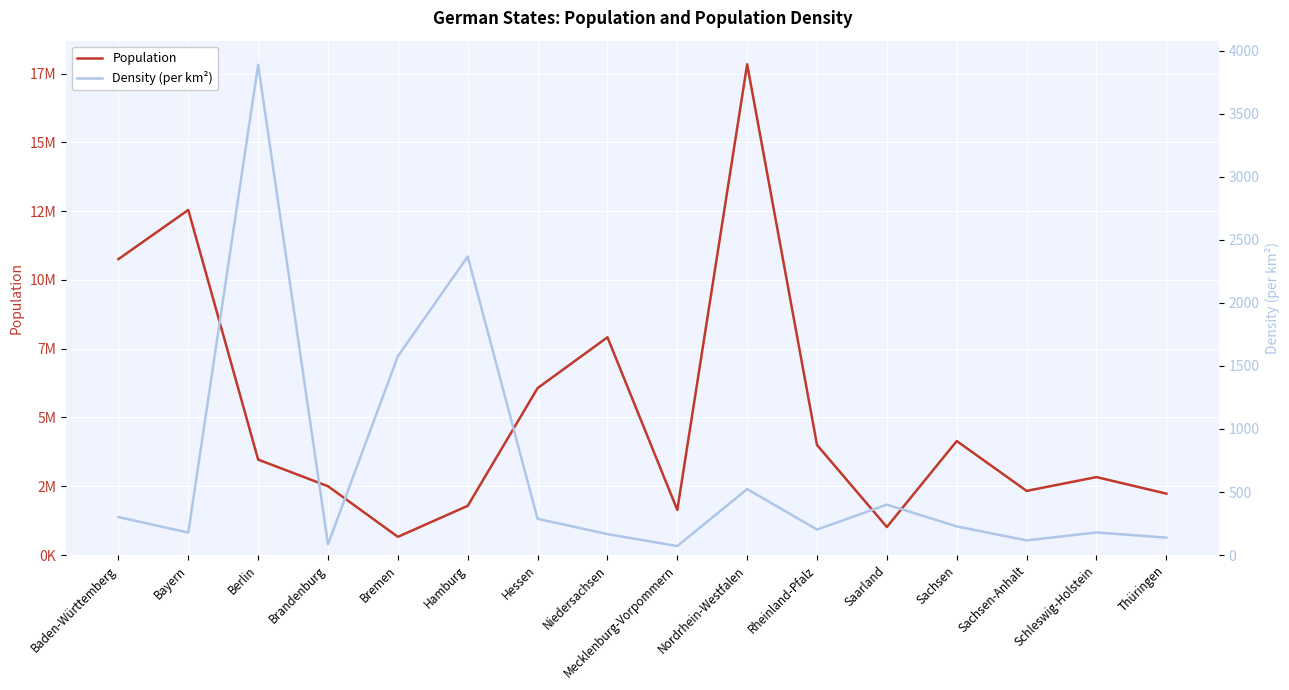

What is the sum of the Population values at Bremen and Schleswig-Holstein?

3494000